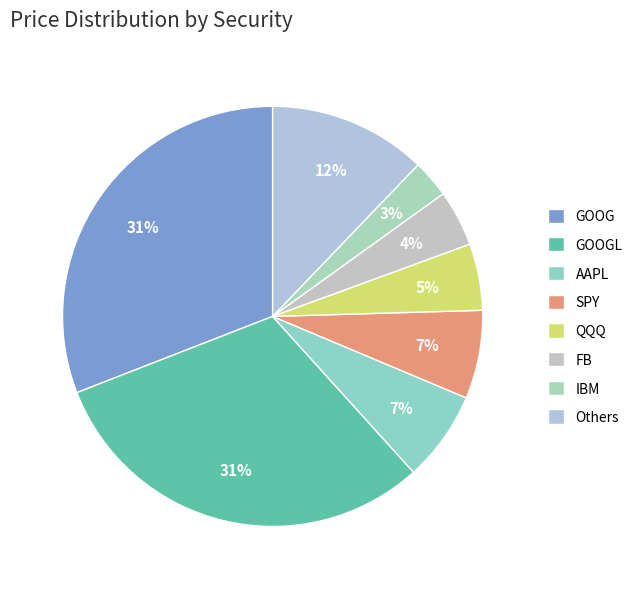

Does AAPL represent more than half of the total?

No